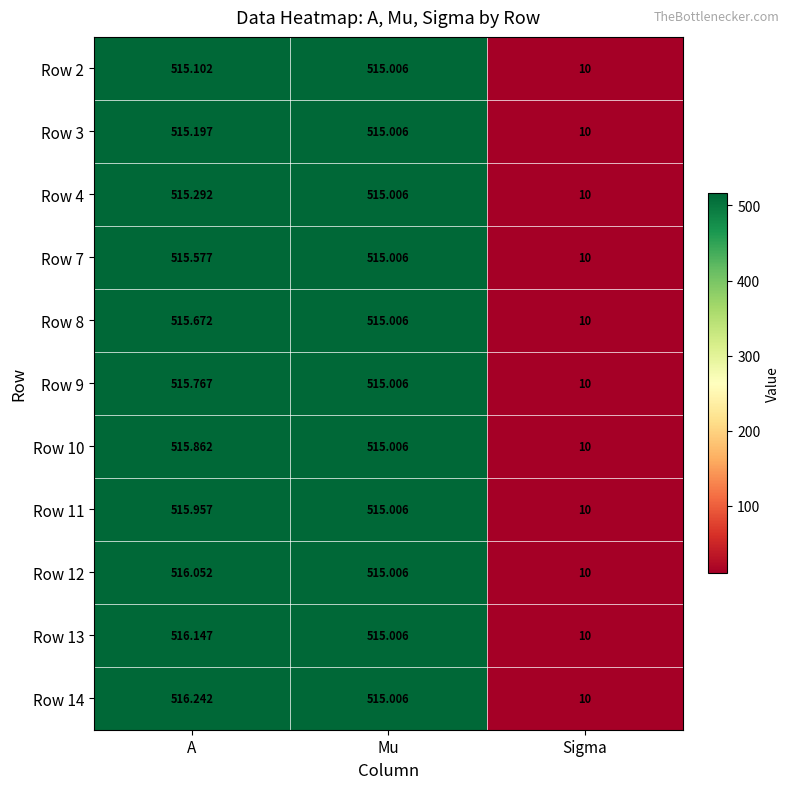

At which category does the chart reach its minimum across all series?

Sigma